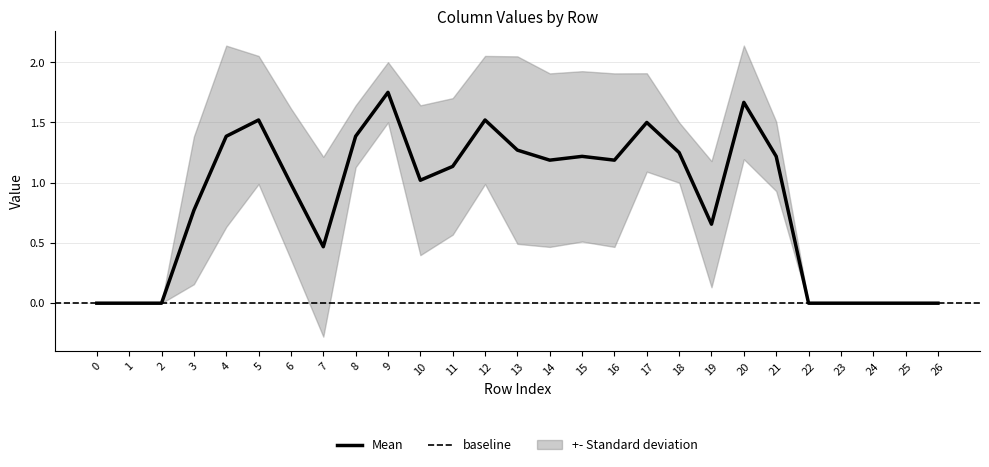

At which label does Mean reach its peak?

9